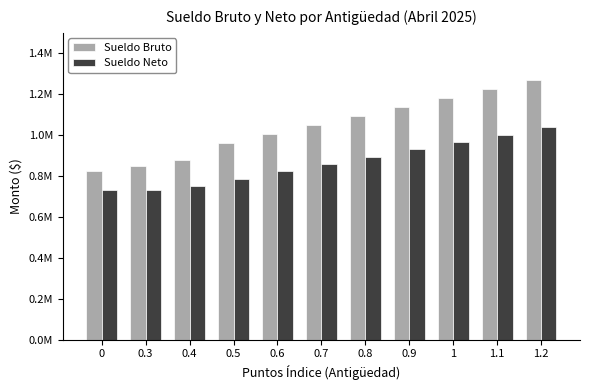

Are the bars grouped side by side (vs. stacked)?

Yes